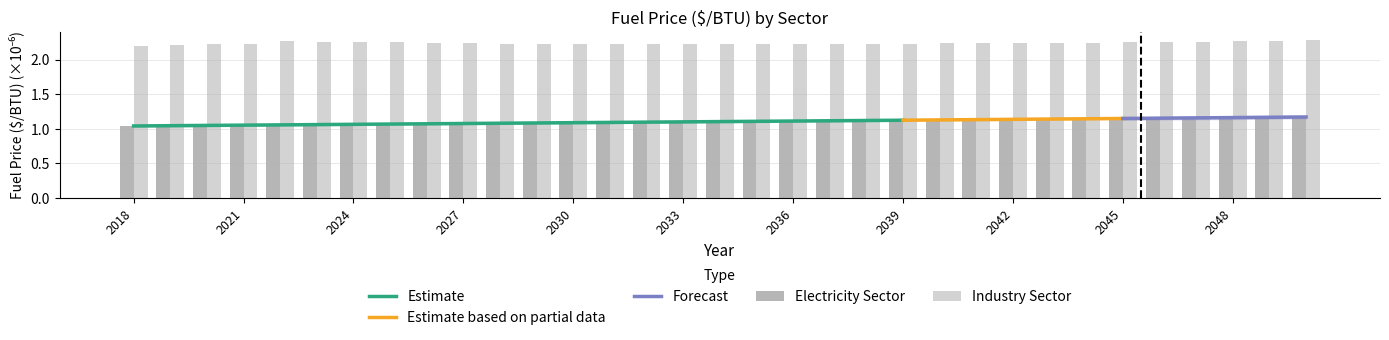

Is the value of Electricity Sector at 2033 greater than the value of Industry Sector at 2018?

No